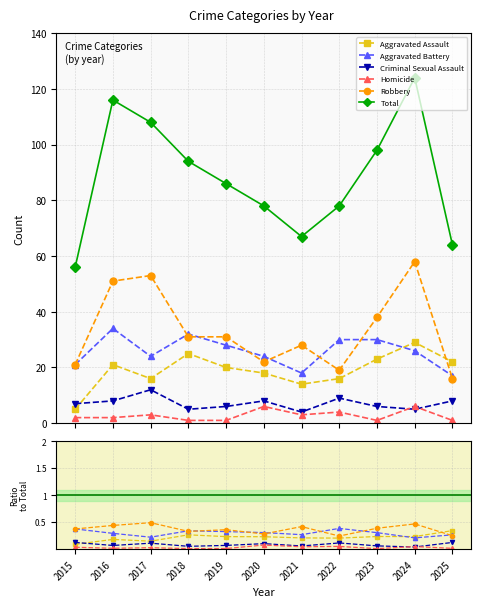

Is the value of Criminal Sexual Assault at 2020 greater than the value of Aggravated Battery at 2021?

No